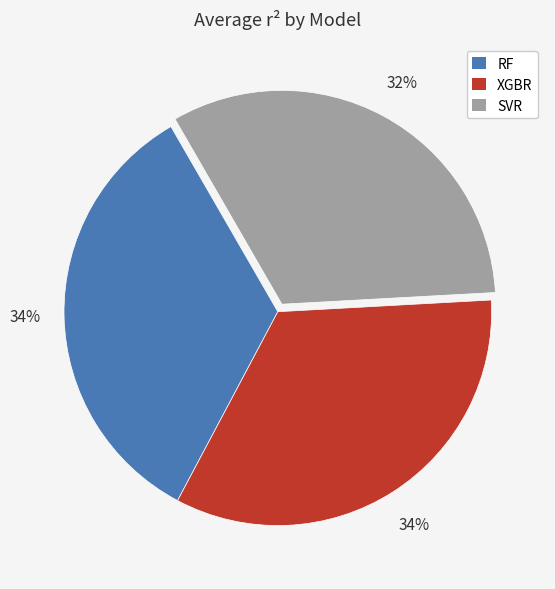

To the nearest percent, what is the combined percentage of RF and XGBR?

67%